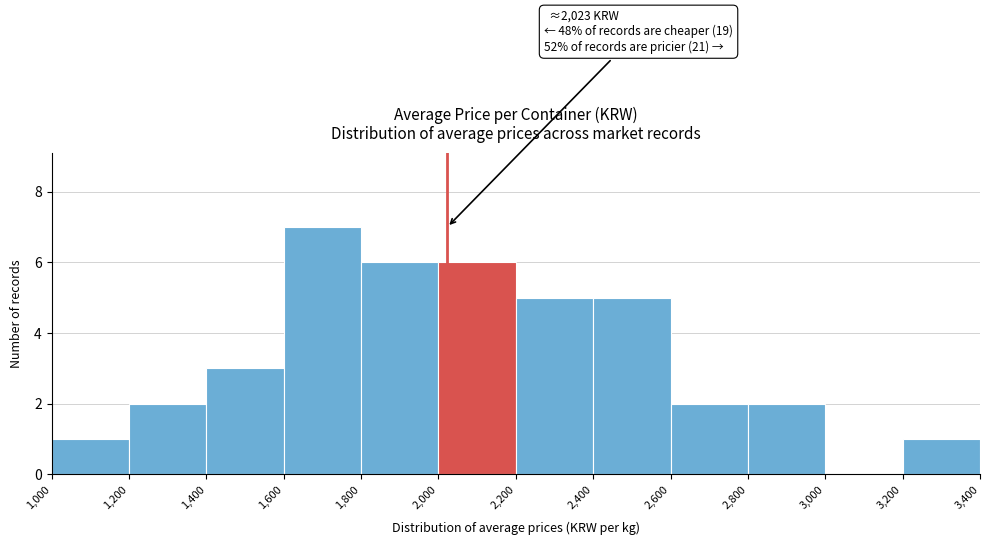

Over which range of the x-axis is the bar tallest?

1,600 to 1,800